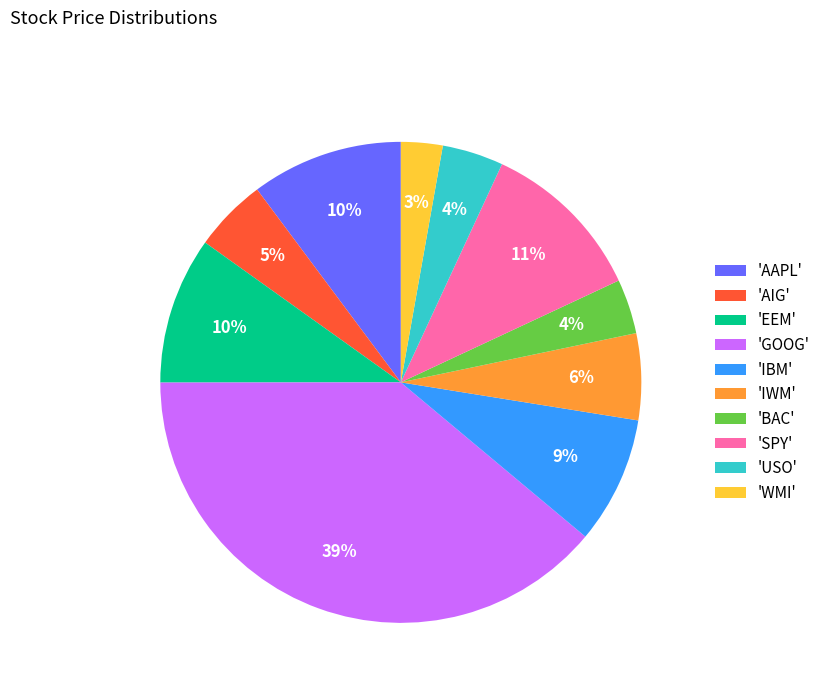

Do 'IWM' and 'AAPL' together represent more than half of the pie?

No